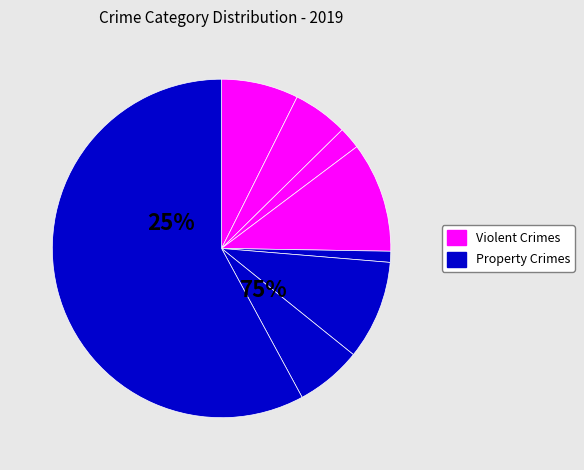

Rank the categories by value from highest to lowest.

Theft, Burglary, Motor Vehicle Theft, Aggravated Assault, Robbery, Aggravated Battery, Arson, Criminal Sexual Assault